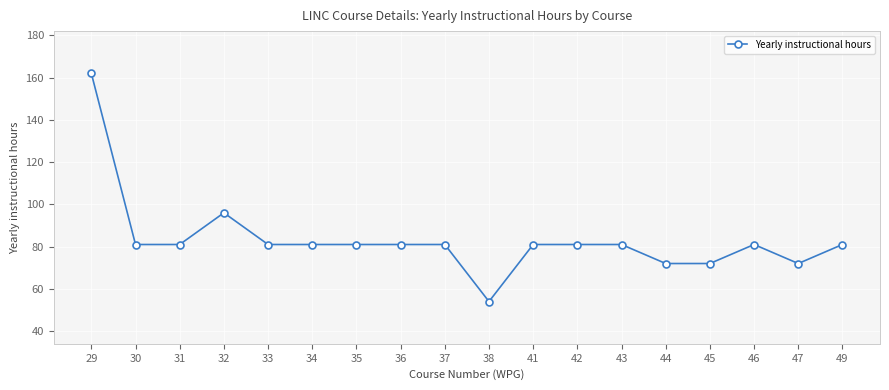

At which category does the data reach its first local peak?

32